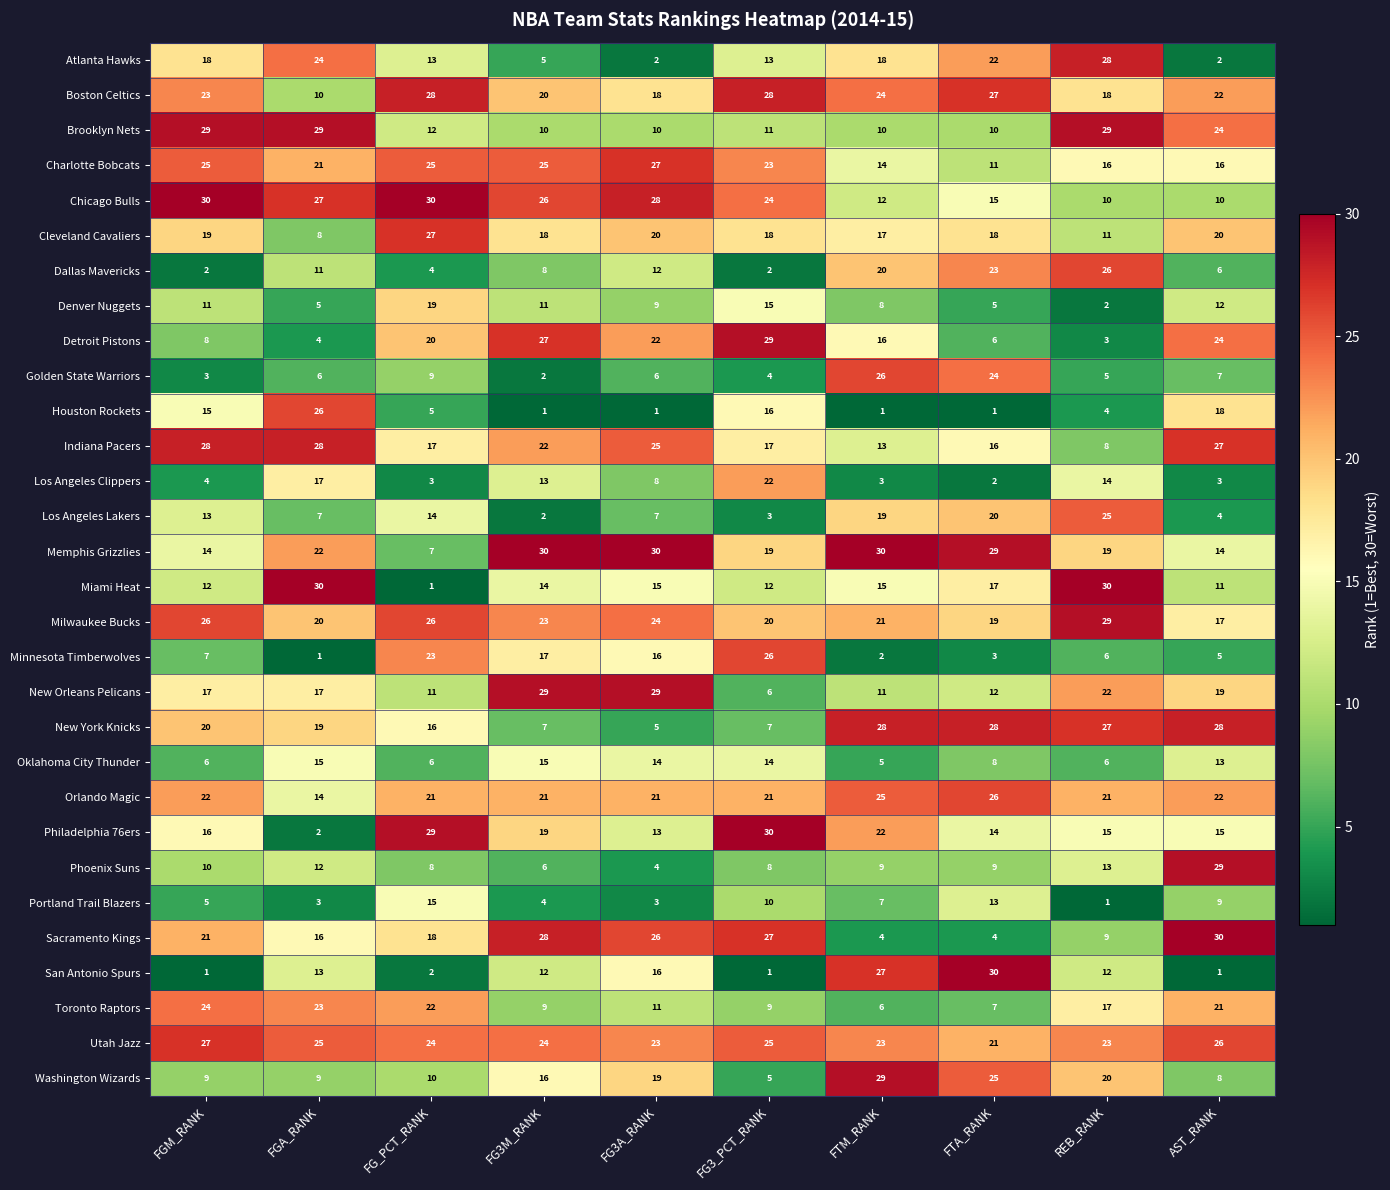

What is the spread (max minus min) of values at FGA_RANK?

29